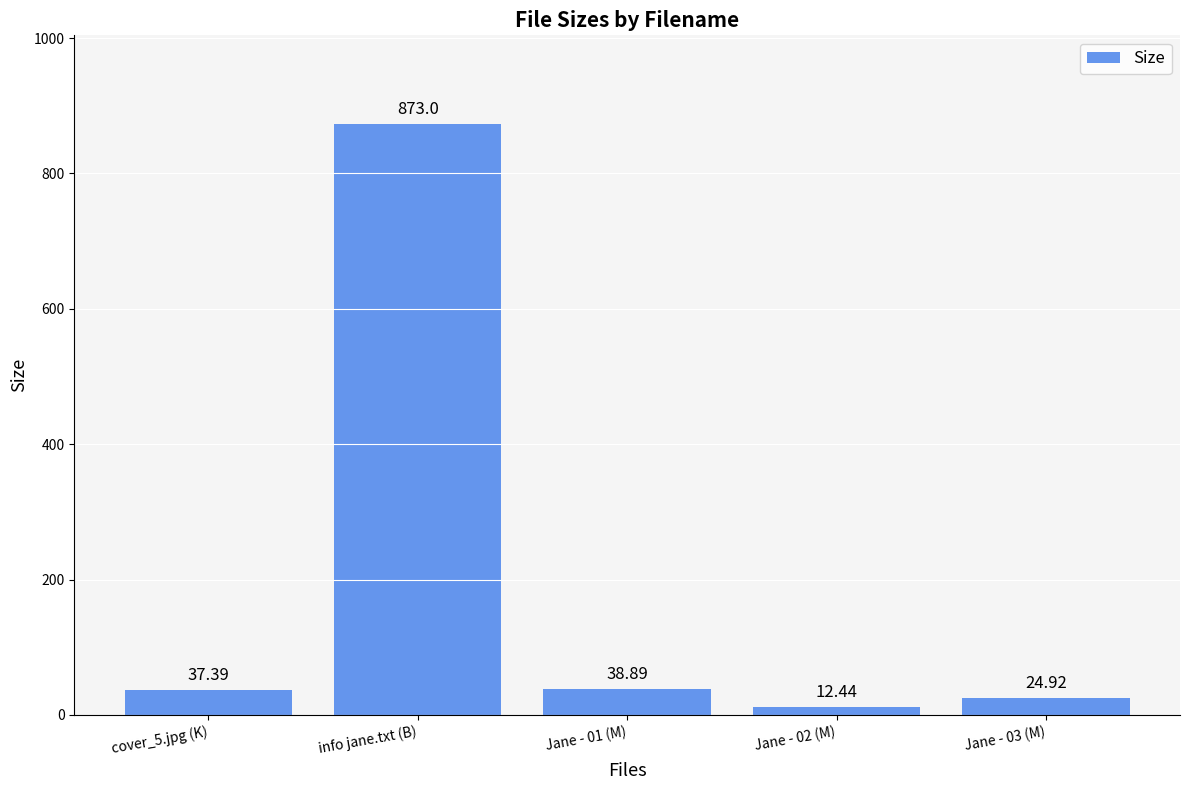

What is the difference between the values at info jane.txt (B) and cover_5.jpg (K)?

835.6